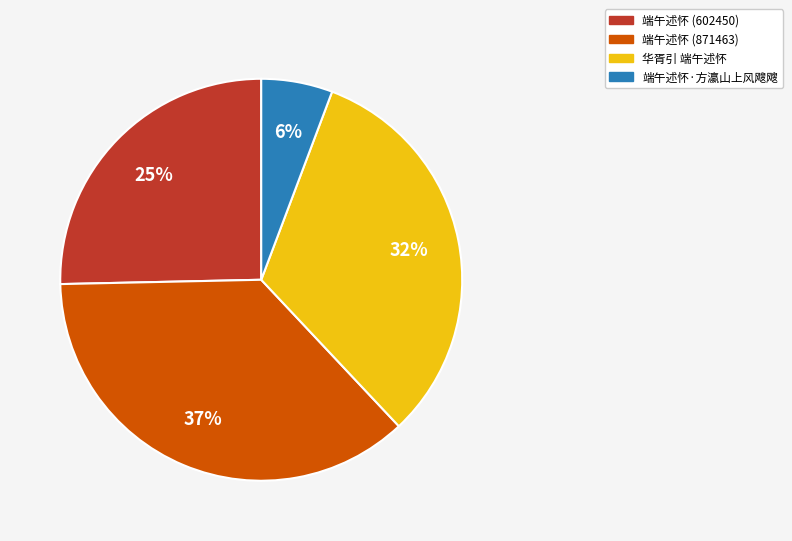

What is the ratio of the value at 华胥引 端午述怀 to the value at 端午述怀 (871463)?

0.9